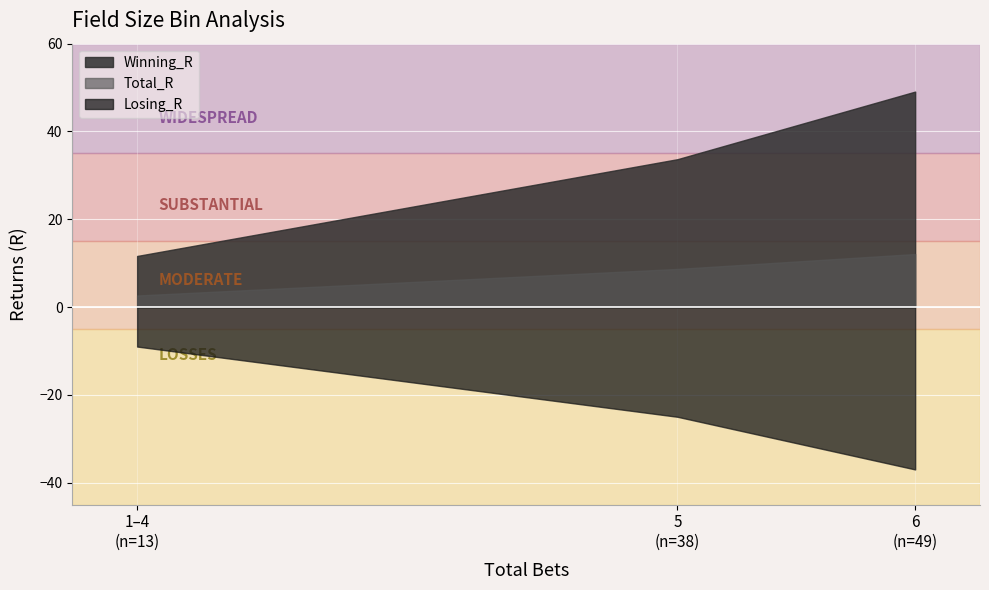

At which category is the sum across all series the highest?

6